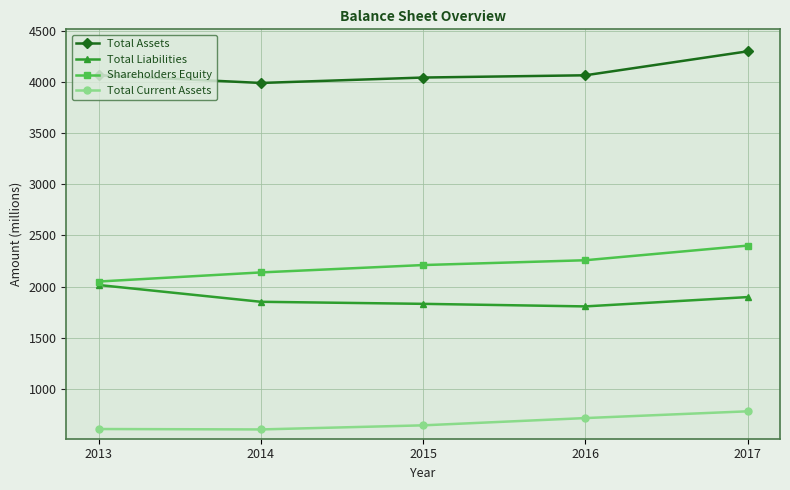

True or false: Total Current Assets has a value of 605 at 2014.

True